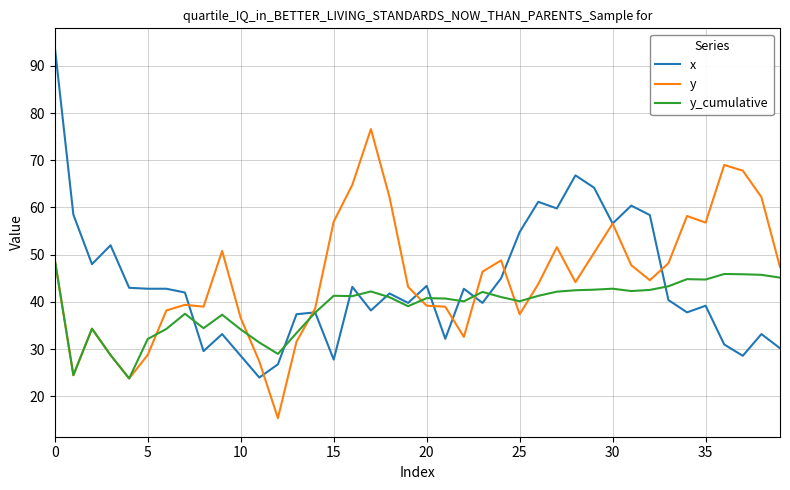

What is the minimum value for y_cumulative?

23.8